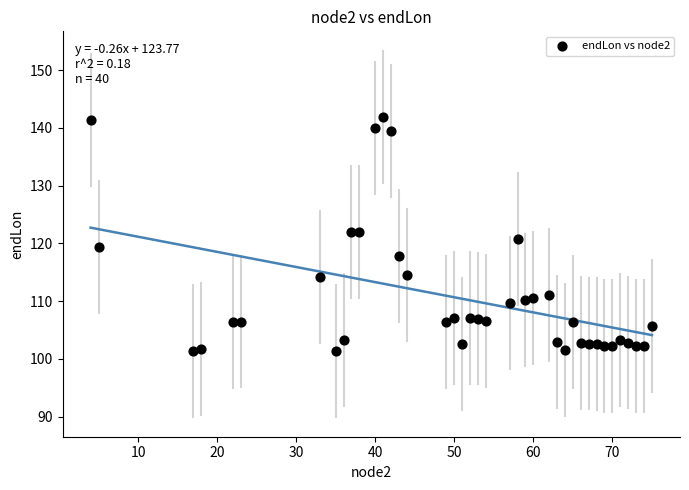

What is the range of X values (max minus min)?

71.0